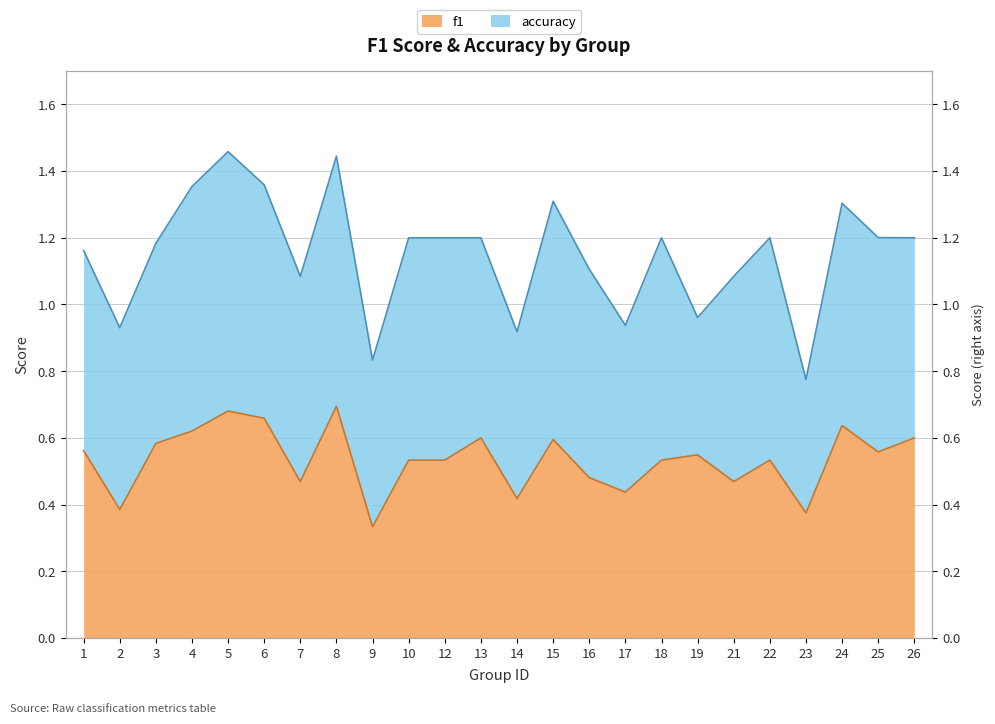

What is the difference between the maximum and minimum values?

0.4